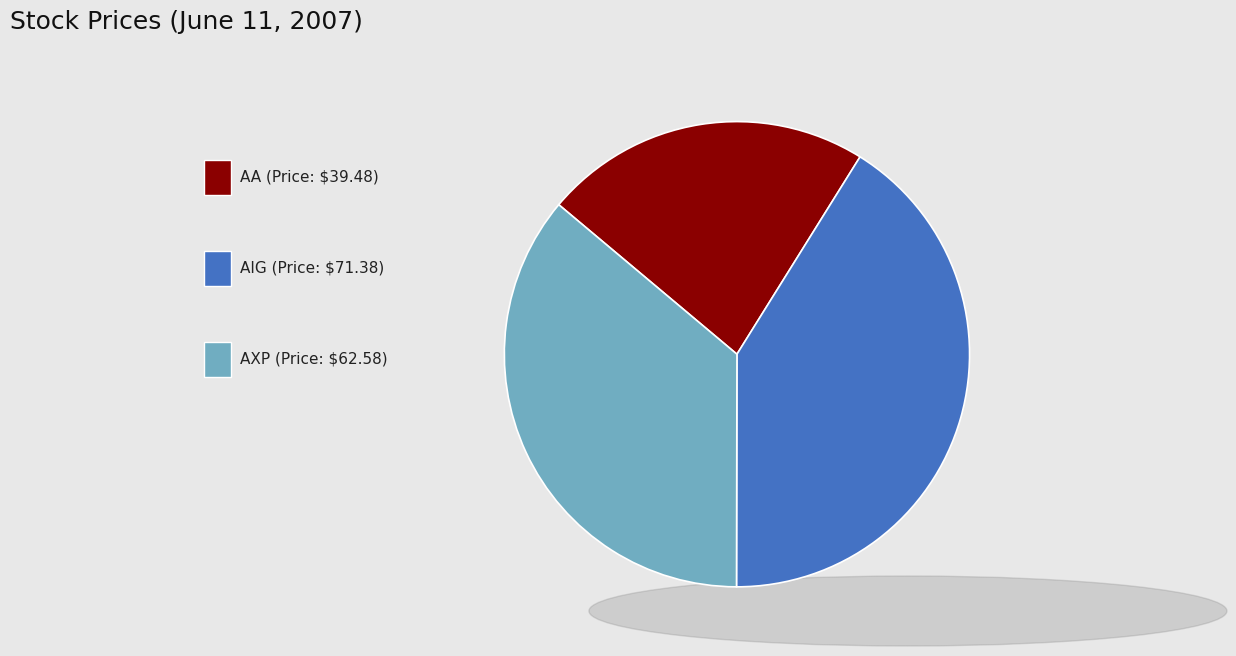

Is there any slice that represents more than half of the pie?

No